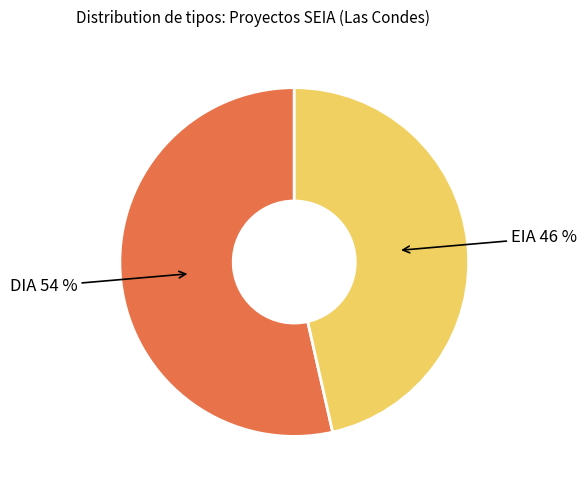

How many segments does this pie chart have?

2